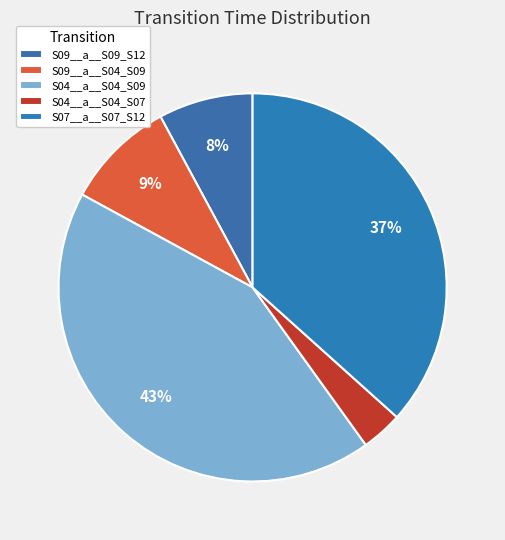

To the nearest percent, what is the average slice percentage?

20%